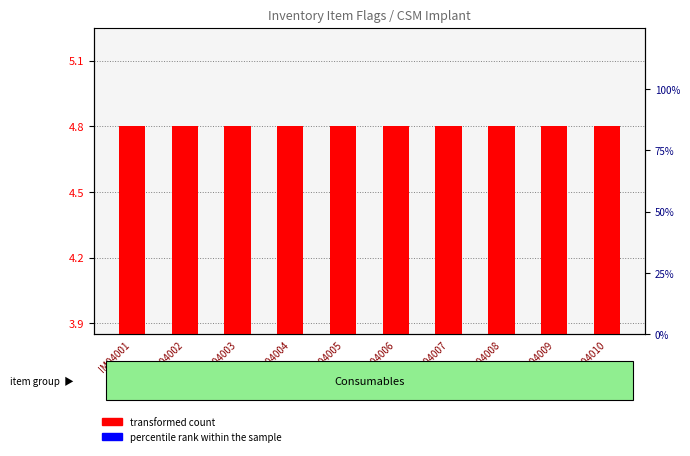

Reading right to left, transcribe all the data shown in this chart.

transformed count: 4.8	4.8	4.8	4.8	4.8	4.8	4.8	4.8	4.8	4.8
percentile rank within the sample: 0.0	0.0	0.0	0.0	0.0	0.0	0.0	0.0	0.0	0.0